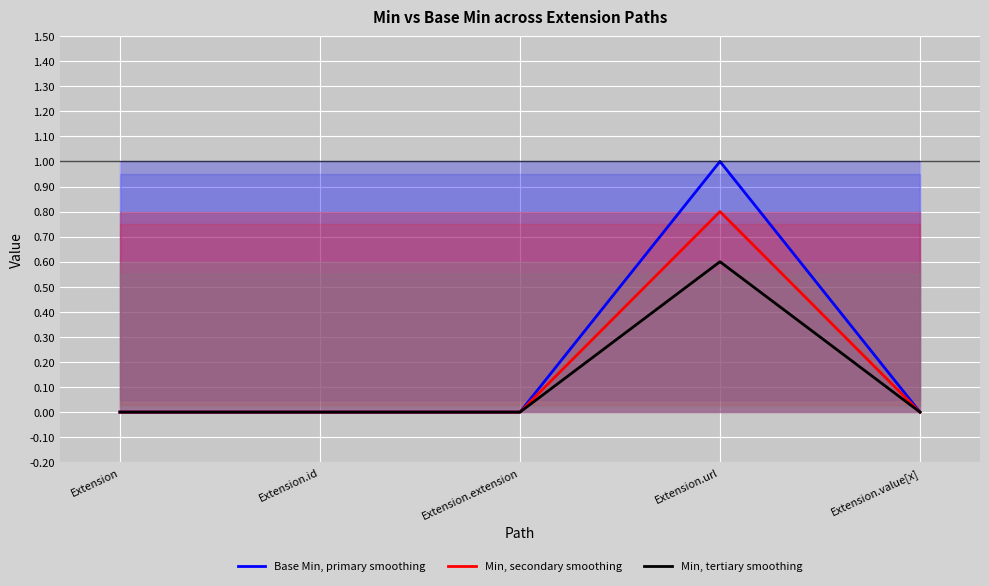

How many data points does each series have?

5